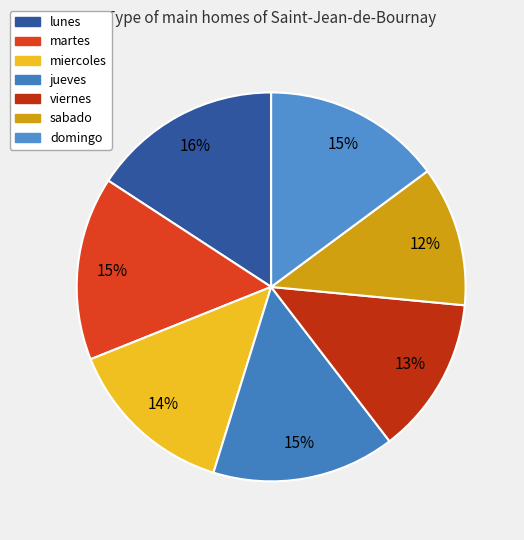

What percentage do lunes and viernes together represent?

28.9%